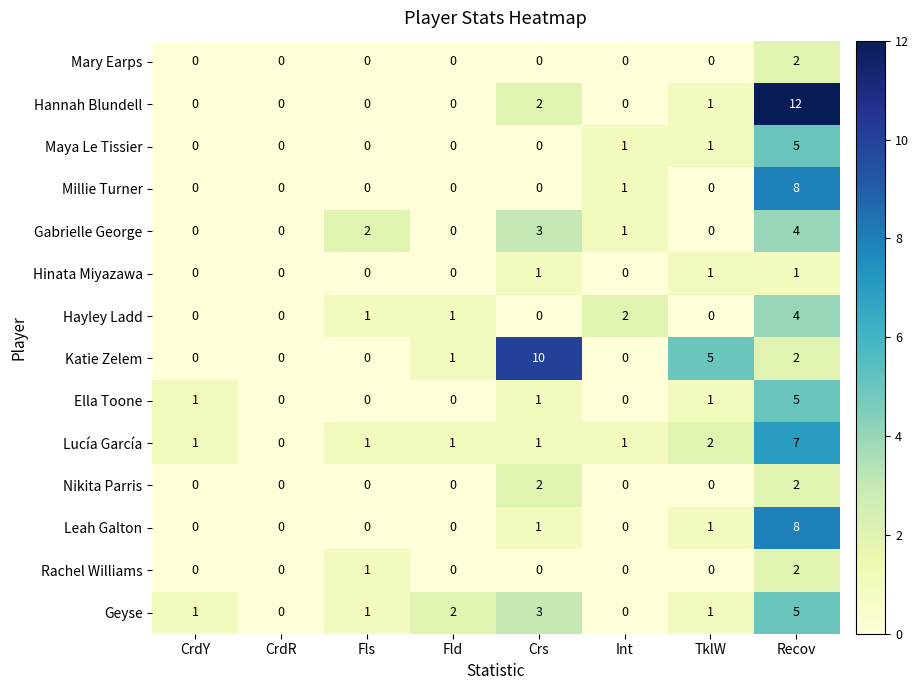

What is the difference between the maximum and minimum values in the Katie Zelem series?

10